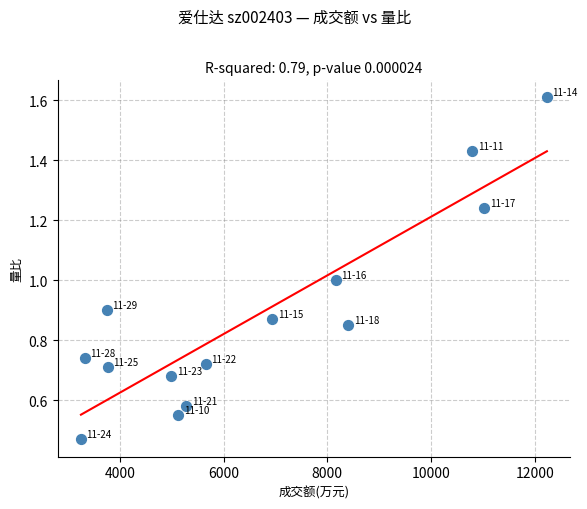

What is the range of Y values (max minus min)?

1.1